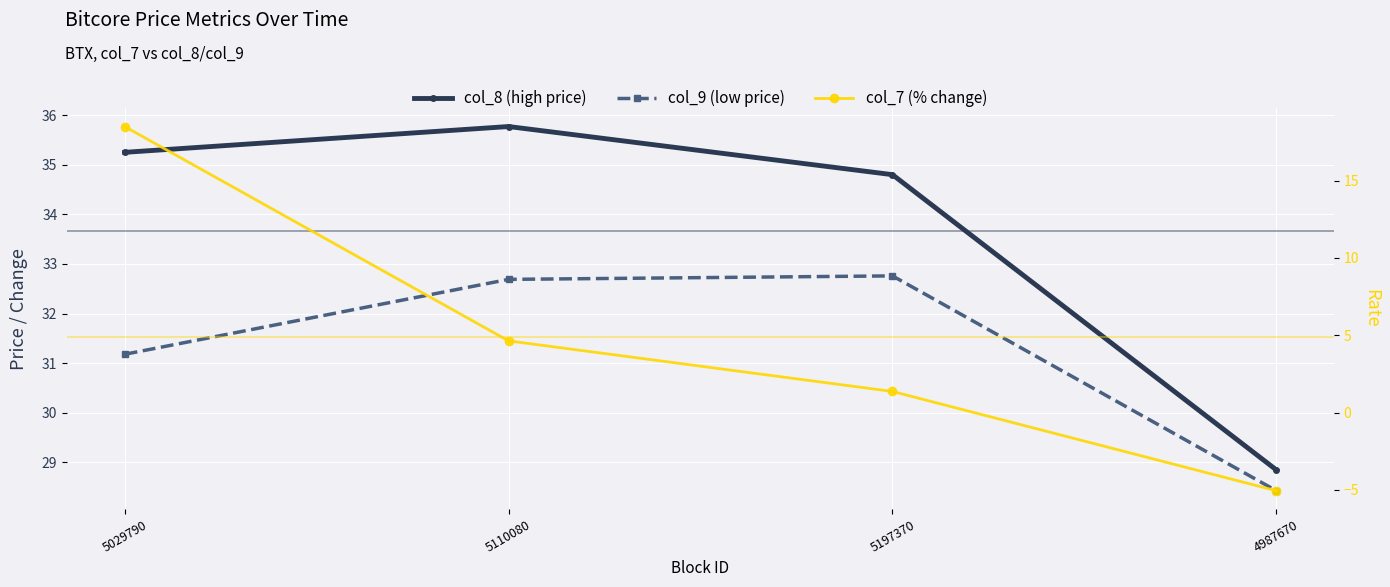

Which series has the largest total across all categories?

col_8 (high price)